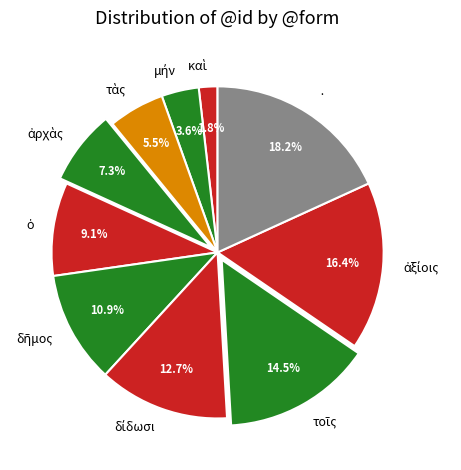

Which category has the biggest portion of the pie?

·